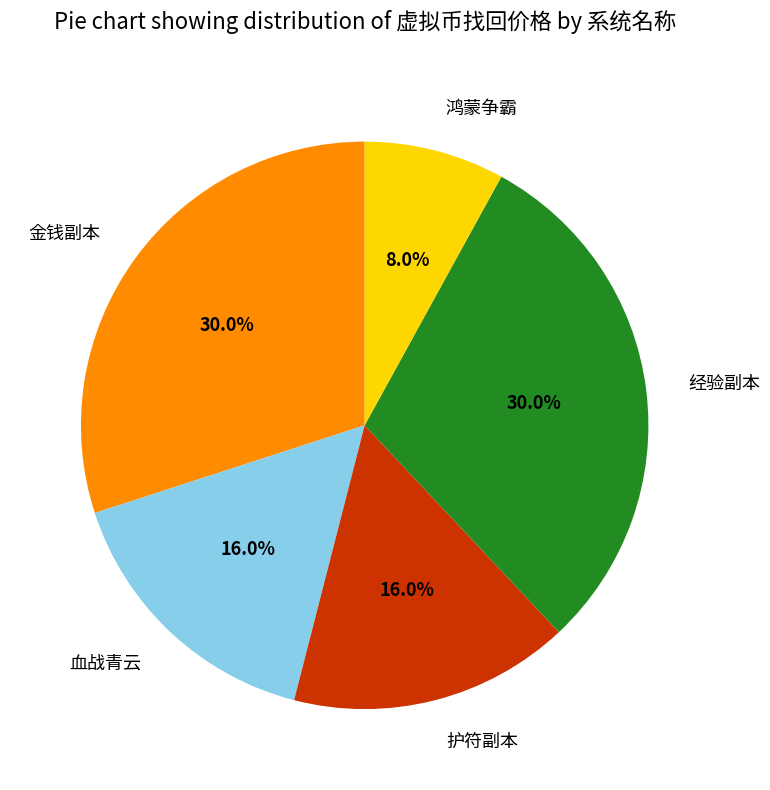

To the nearest percent, what is the difference between the 血战青云 and 经验副本 slice percentages?

14%